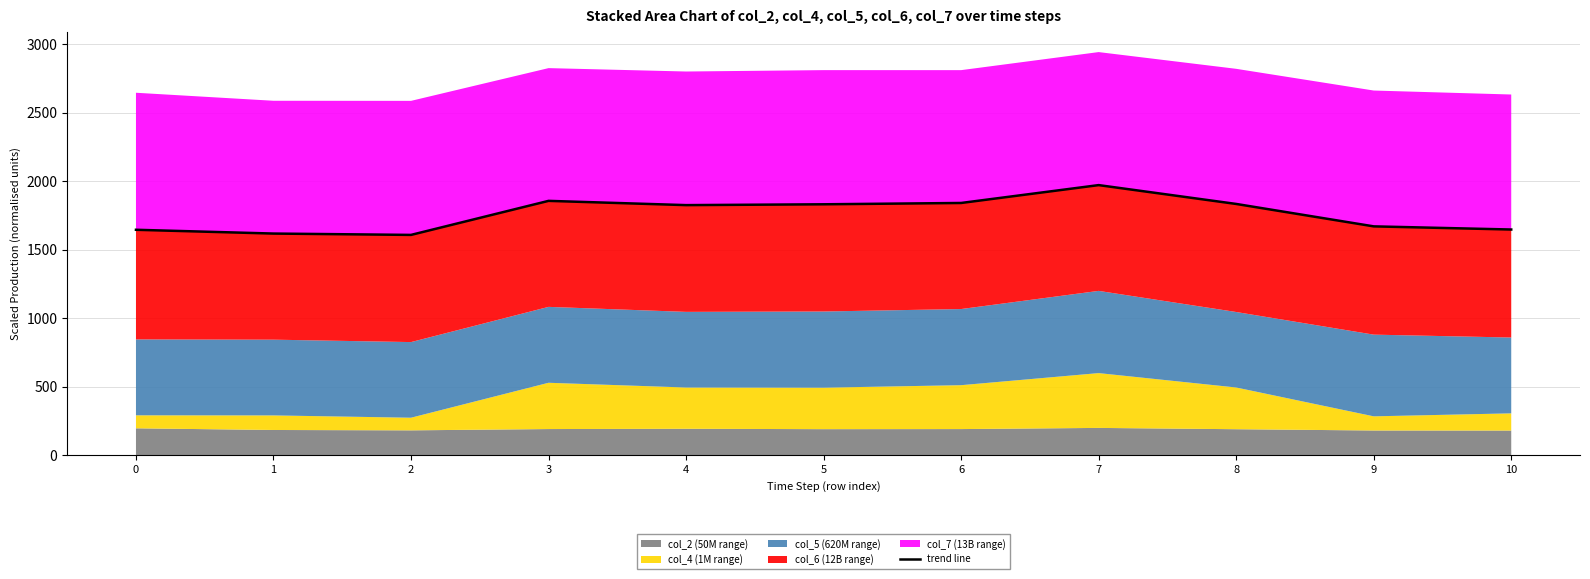

What is the difference between the maximum and minimum values?

363.5